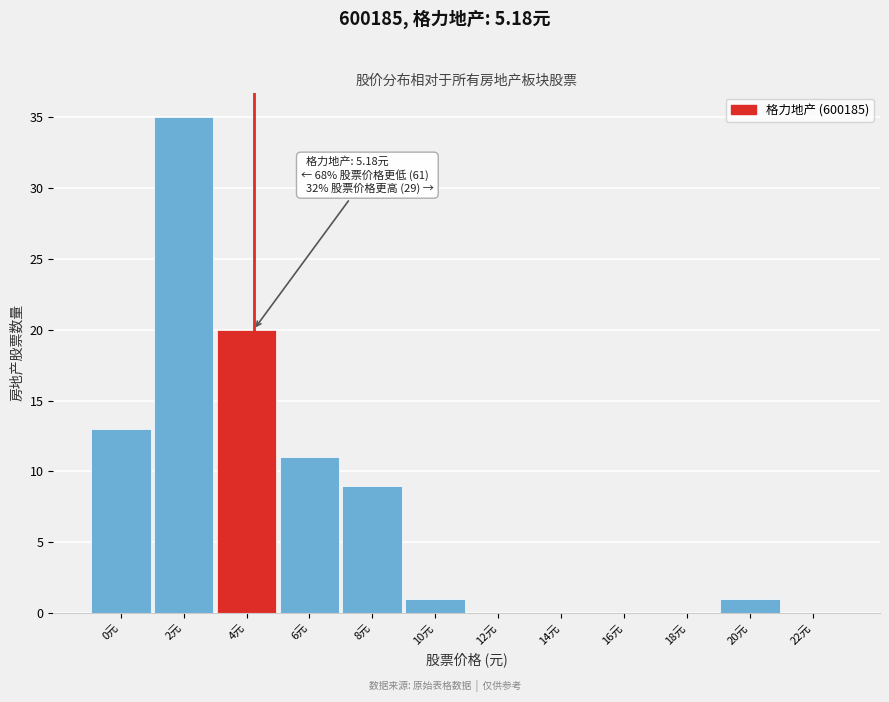

Reading right to left, extract all data points from this chart.

22元=0	20元=1	18元=0	16元=0	14元=0	12元=0	10元=1	8元=9	6元=11	4元=20	2元=35	0元=13